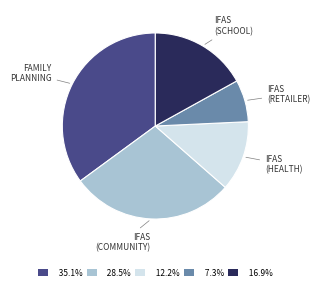

Is there any slice that represents more than half of the pie?

No